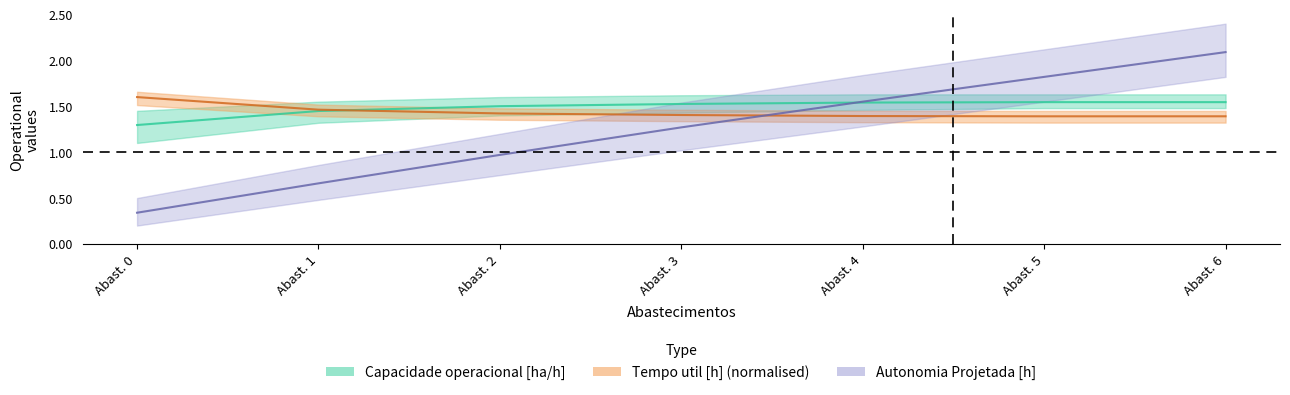

True or false: Tempo util [h] has more than 1 interior local peaks.

False